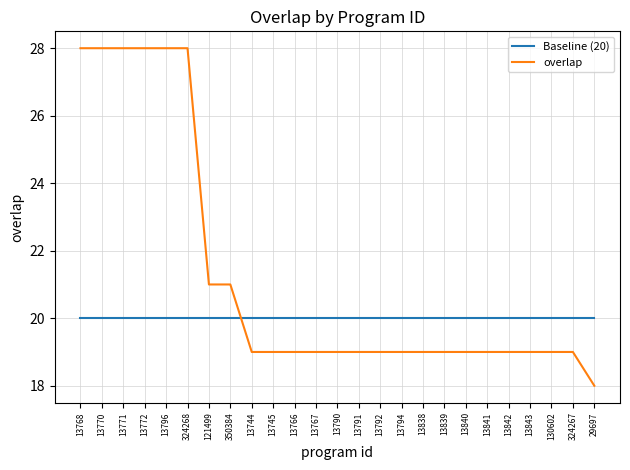

What is the maximum value shown in the chart?

28